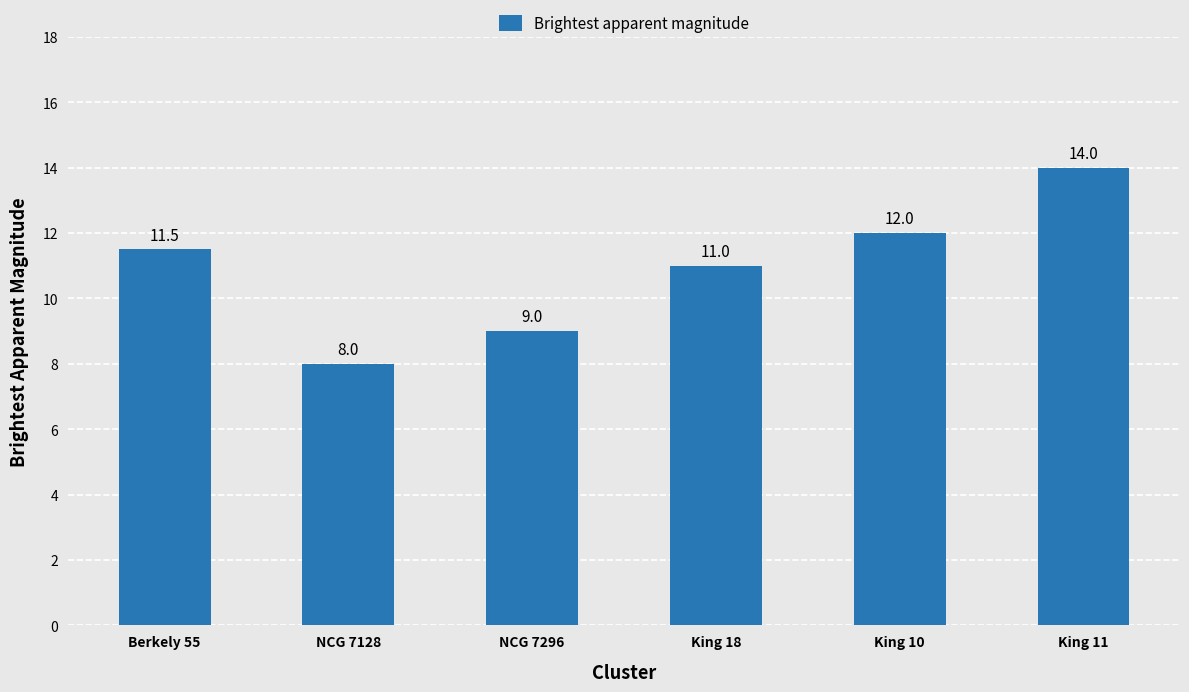

What is the sum of all values?

65.5